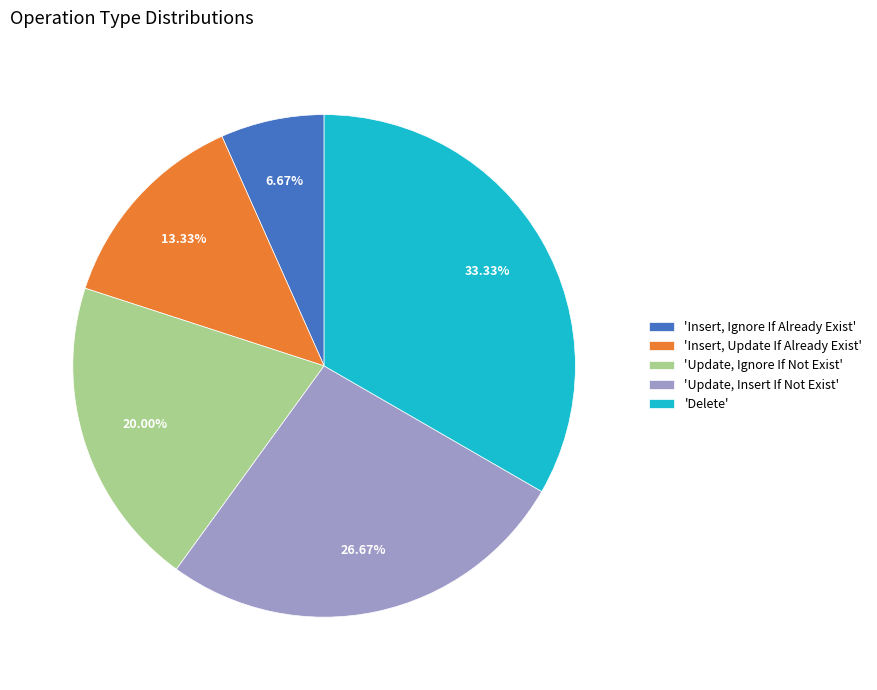

Combined, do 'Delete' and 'Insert, Ignore If Already Exist' account for over 50%?

No